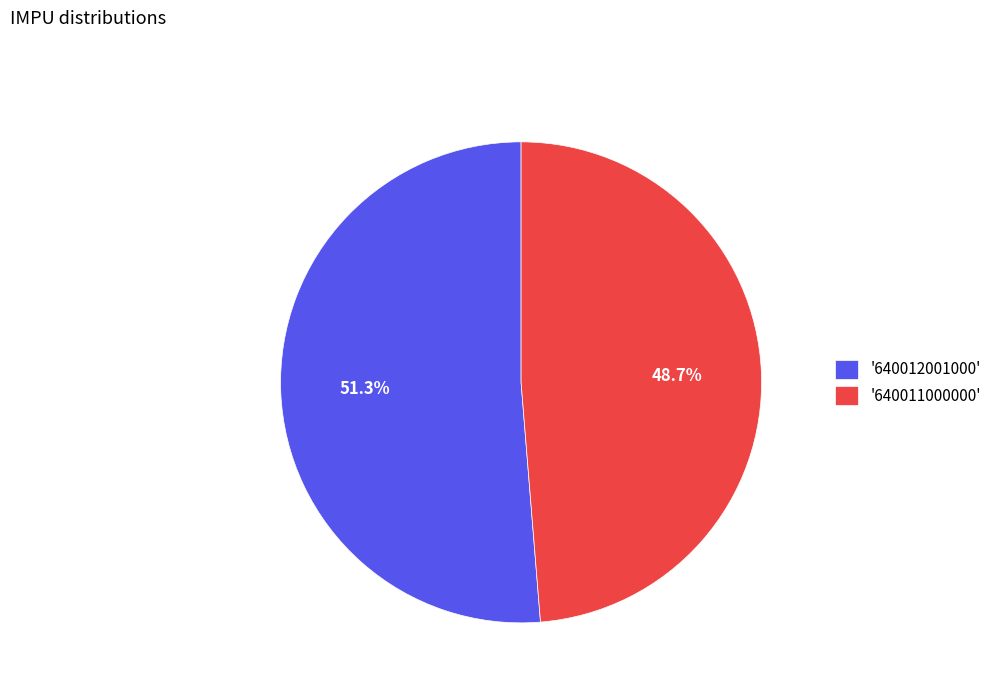

What percentage do '640012001000' and '640011000000' together represent?

100.0%